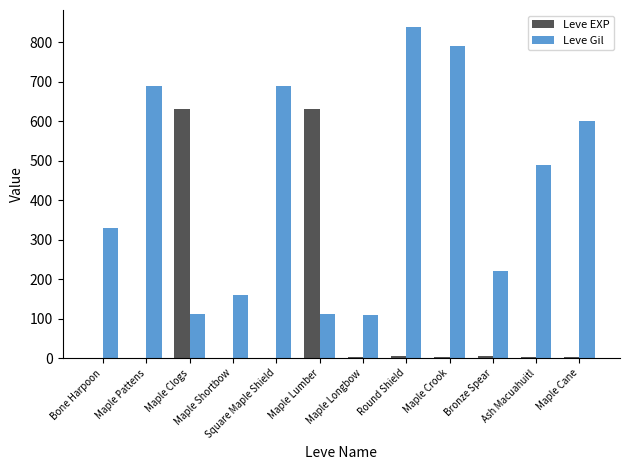

What is the sum of all Leve Gil values?

5145